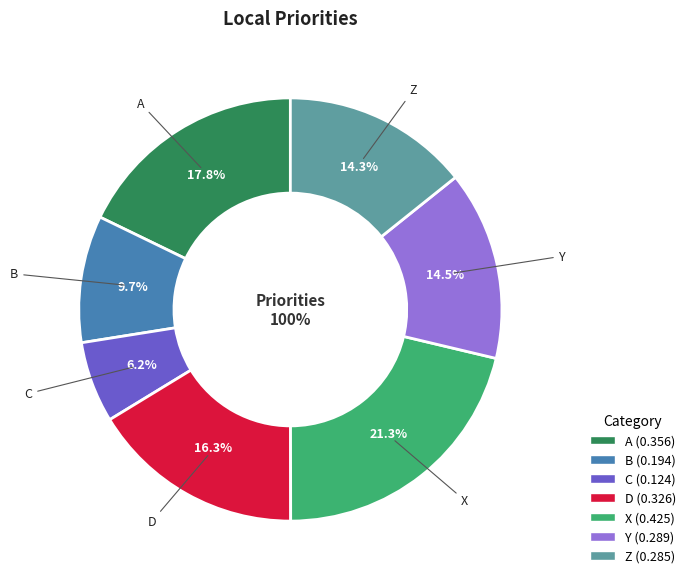

The X slice represents 21% of the pie. True or false?

True